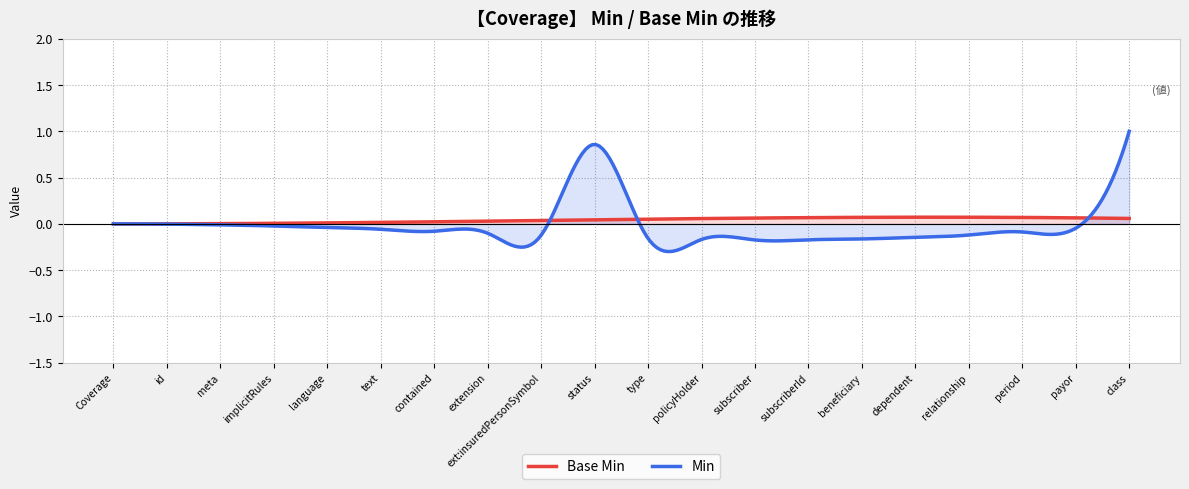

What is the difference between the maximum and minimum values in the Min series?

1.3